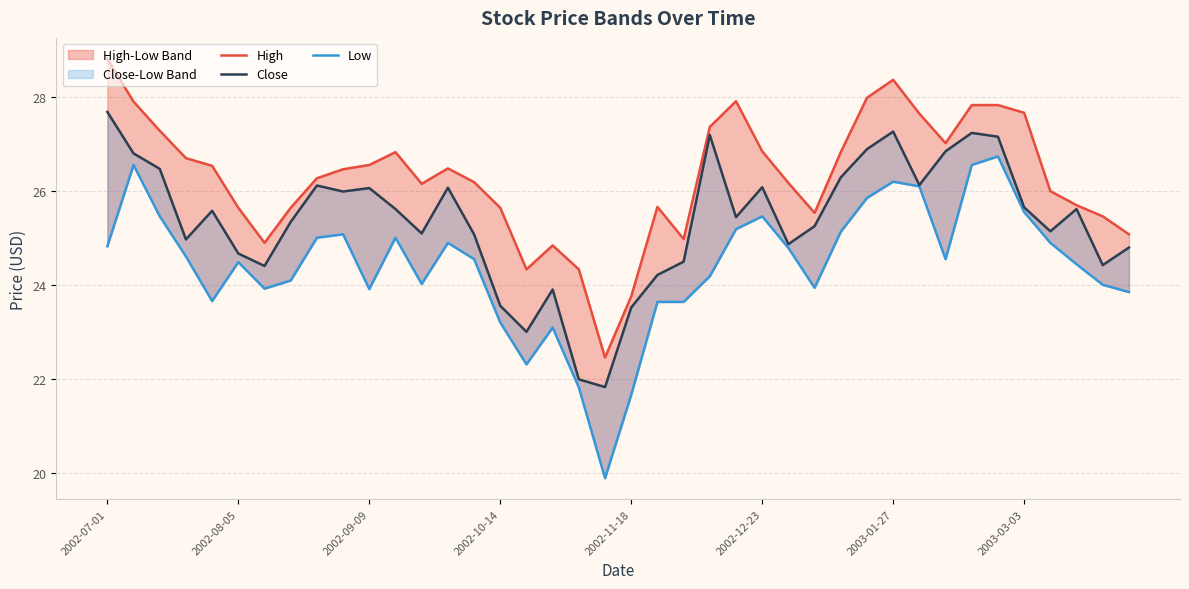

Reading right to left, extract all data points from this chart.

High: 25.1	25.5	25.7	26.0	27.7	27.8	27.8	27.0	27.6	28.4	28.0	26.8	25.5	26.2	26.8	27.9	27.4	25.0	25.7	23.8	22.5	24.3	24.8	24.3	25.6	26.2	26.5	26.1	26.8	26.5	26.5	26.3	25.6	24.9	25.6	26.5	26.7	27.3	27.9	28.8
Close: 24.8	24.4	25.6	25.1	25.6	27.1	27.2	26.8	26.1	27.3	26.9	26.3	25.2	24.9	26.1	25.4	27.2	24.5	24.2	23.5	21.8	22.0	23.9	23.0	23.6	25.1	26.1	25.1	25.6	26.1	26.0	26.1	25.3	24.4	24.7	25.6	25.0	26.5	26.8	27.7
Low: 23.8	24.0	24.4	24.9	25.5	26.7	26.5	24.5	26.1	26.2	25.8	25.1	23.9	24.8	25.5	25.2	24.2	23.6	23.6	21.7	19.9	21.8	23.1	22.3	23.2	24.5	24.9	24.0	25.0	23.9	25.1	25.0	24.1	23.9	24.5	23.7	24.6	25.5	26.5	24.8